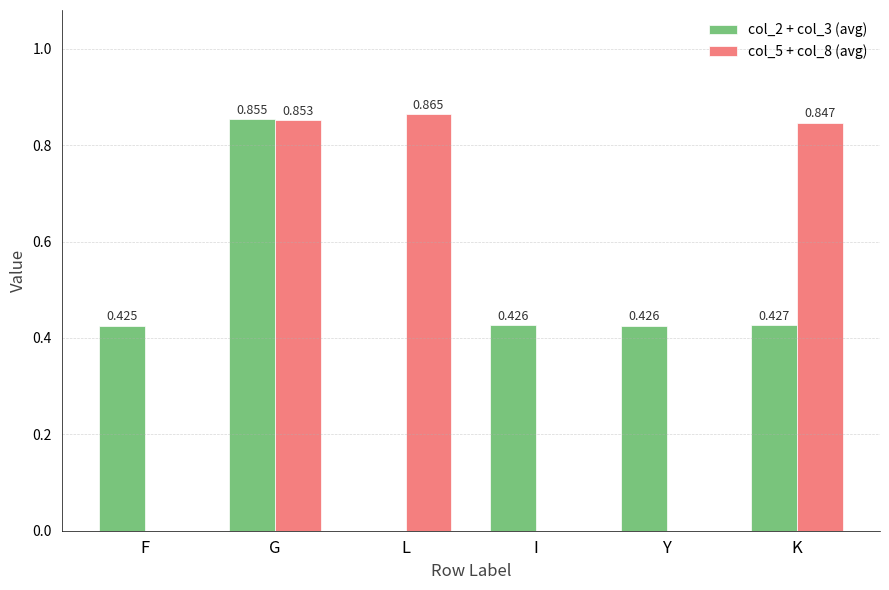

Which series has the largest total across all categories?

col_5 + col_8 (avg)